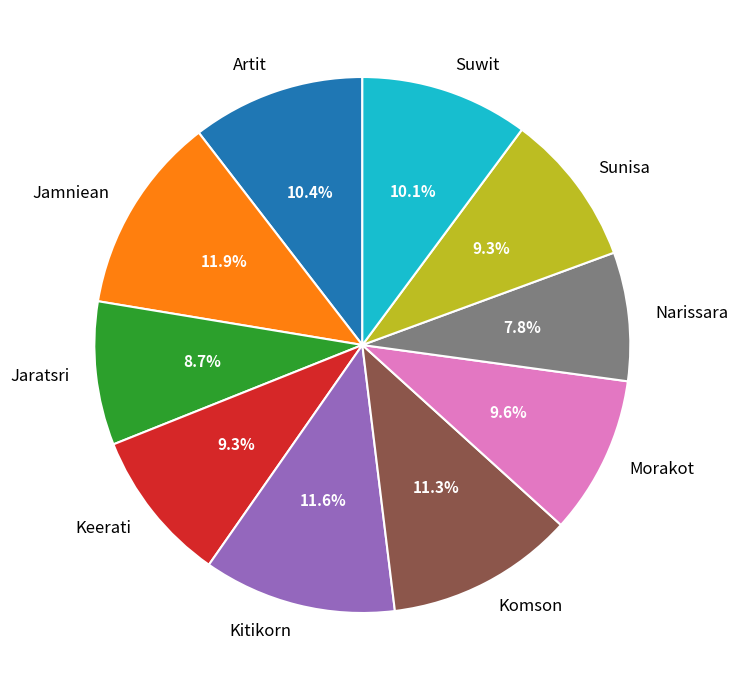

What is the ratio of the value at Komson to the value at Sunisa?

1.2